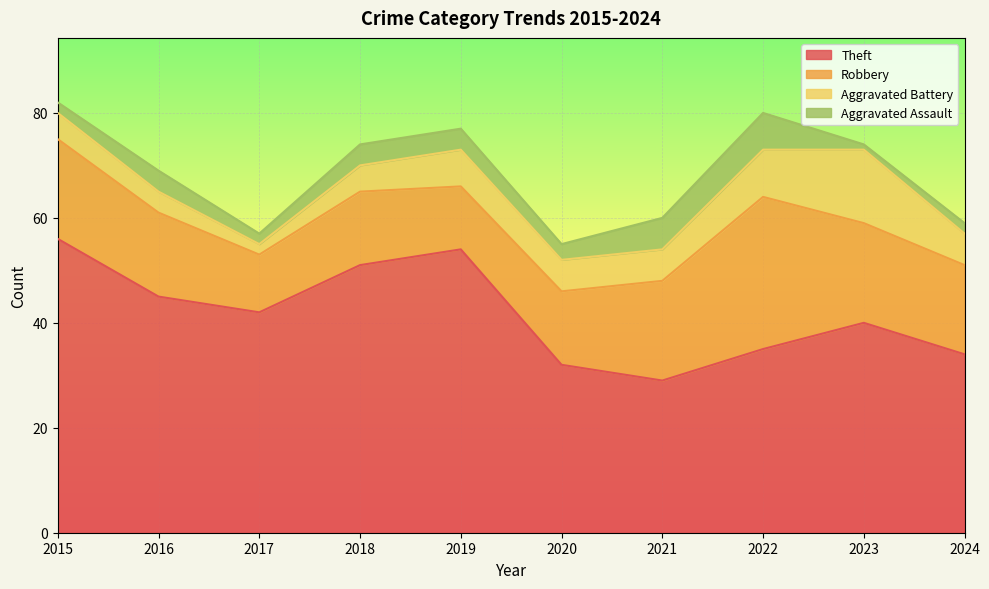

Reading left to right, extract all data points from this chart.

Theft: 2015=56	2016=45	2017=42	2018=51	2019=54	2020=32	2021=29	2022=35	2023=40	2024=34
Robbery: 2015=19	2016=16	2017=11	2018=14	2019=12	2020=14	2021=19	2022=29	2023=19	2024=17
Aggravated Battery: 2015=5	2016=4	2017=2	2018=5	2019=7	2020=6	2021=6	2022=9	2023=14	2024=6
Aggravated Assault: 2015=2	2016=4	2017=2	2018=4	2019=4	2020=3	2021=6	2022=7	2023=1	2024=2